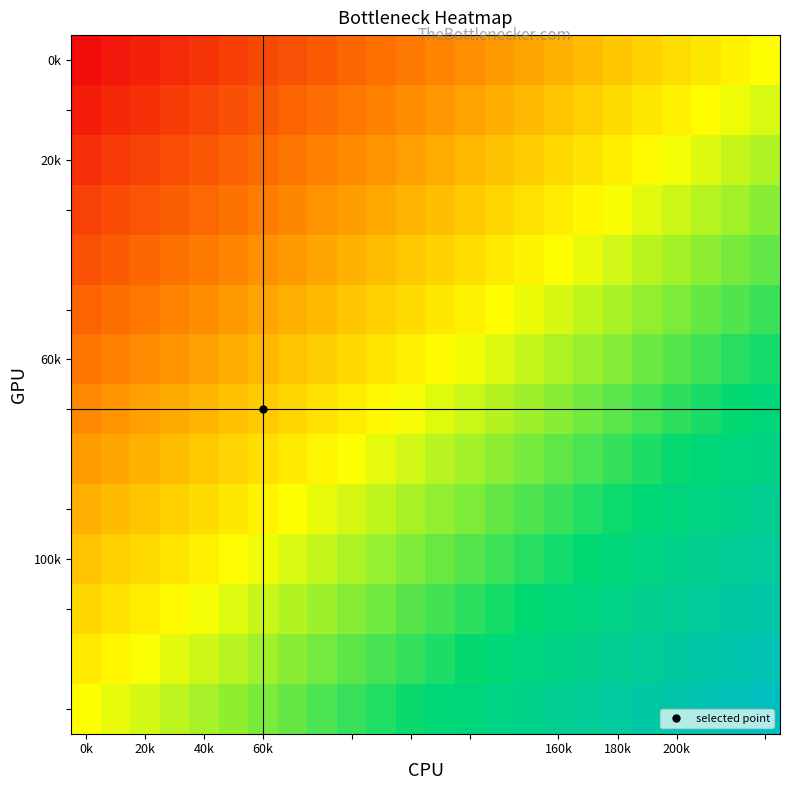

How many data points does each series have?

24